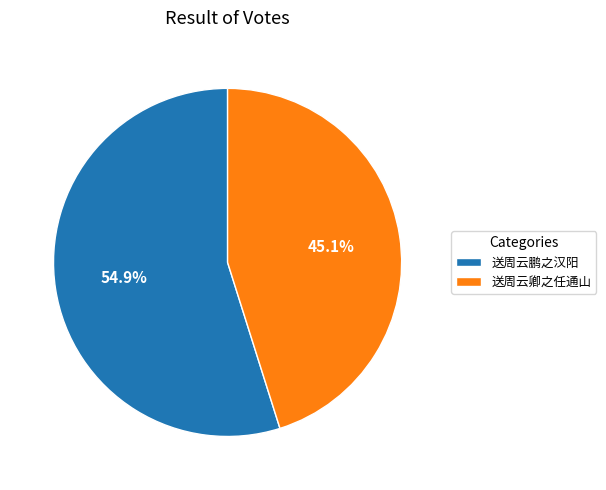

Which slice is the largest?

送周云鹏之汉阳